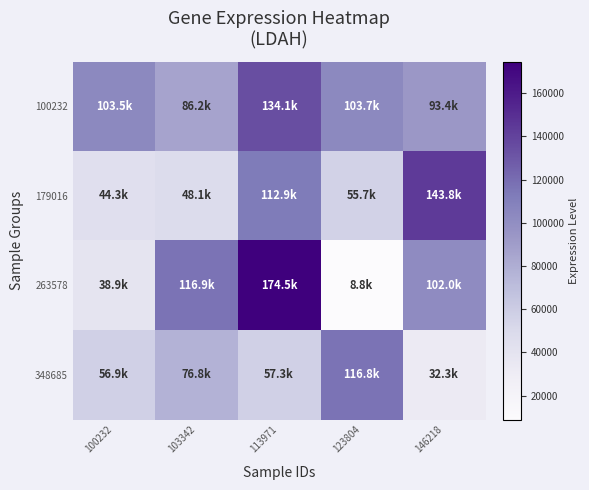

List the series in order of their peak value, highest first.

263578, 179016, 100232, 348685